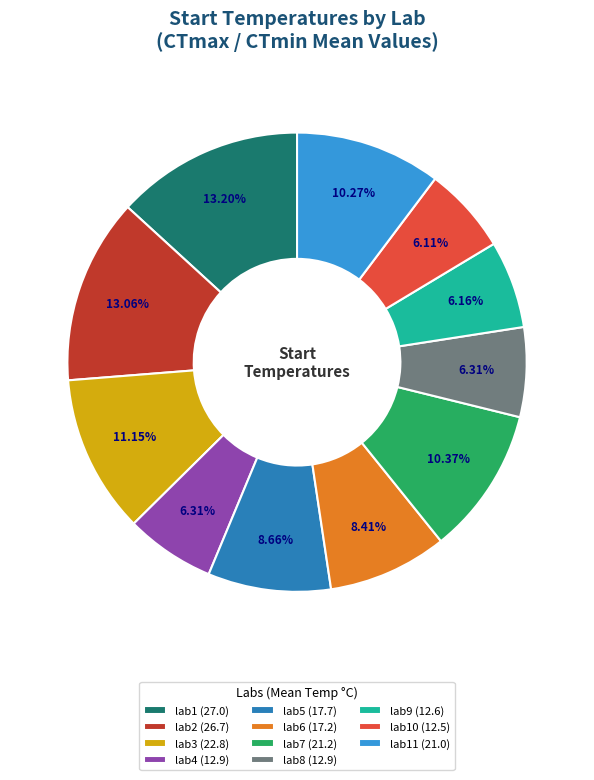

Approximately how many times larger is the value at lab9 (12.6) compared to lab10 (12.5)?

1.0